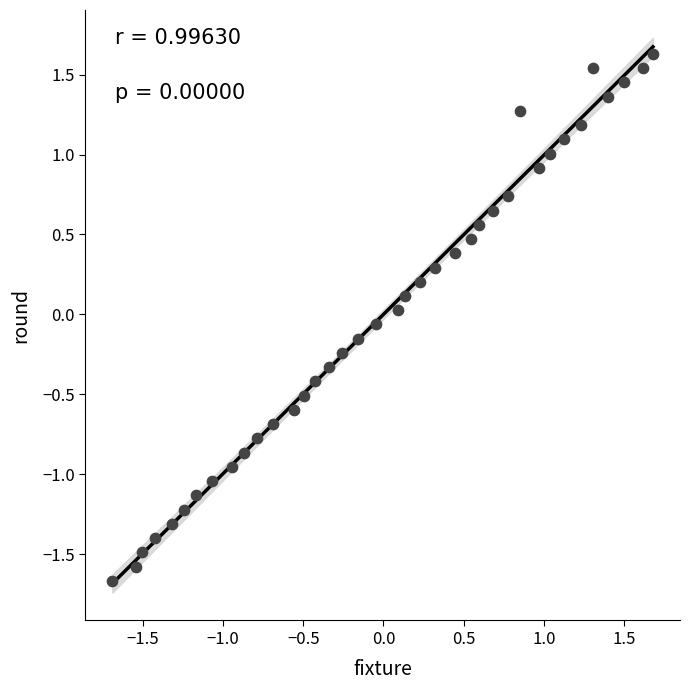

What is the range of Y values (max minus min)?

3.3